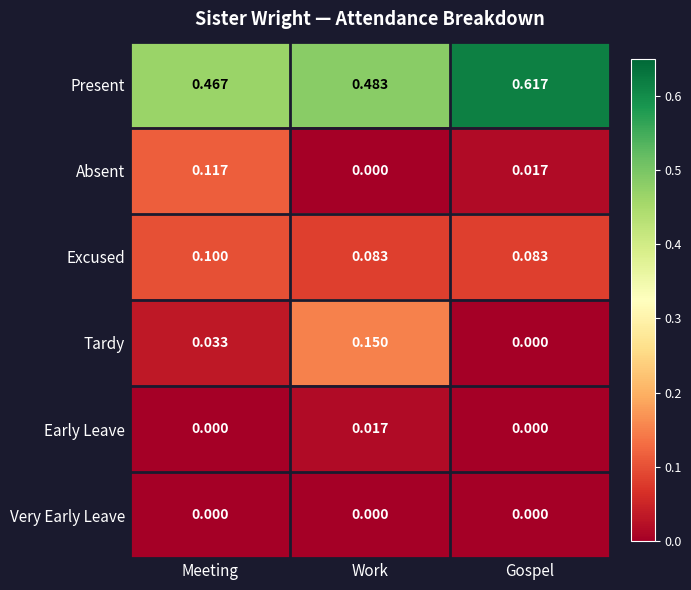

Which category has the lowest value in the Absent series?

Work